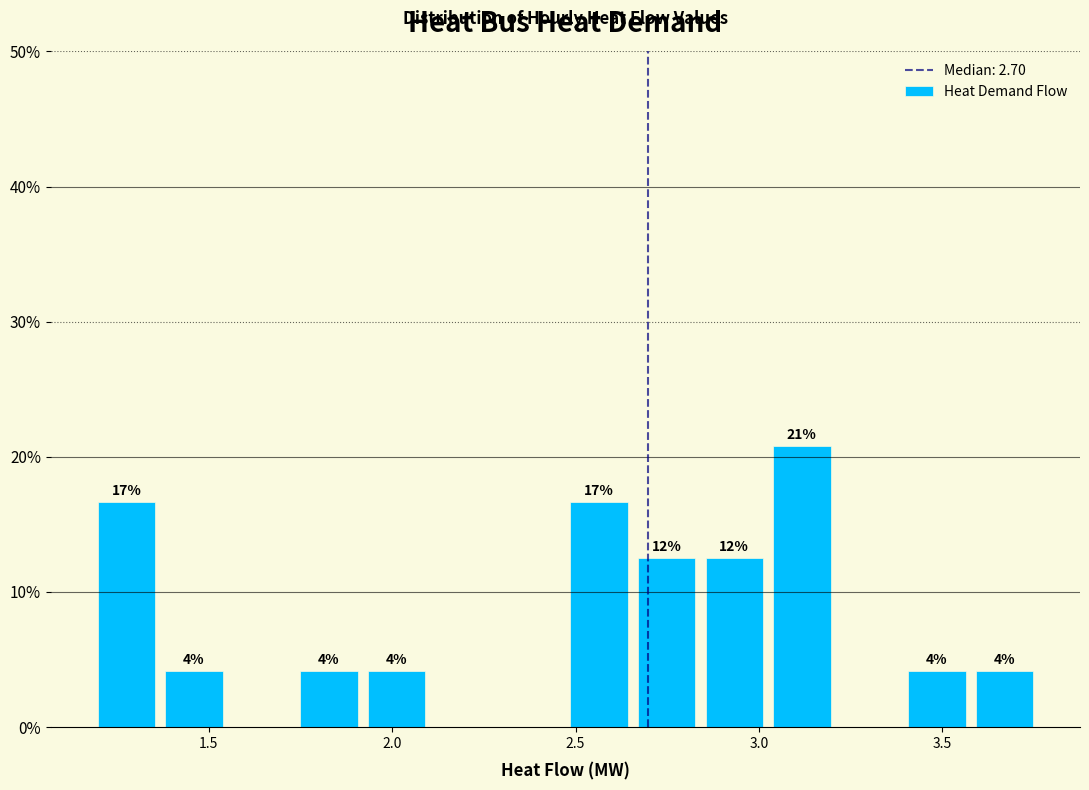

Read against the x-axis, roughly where is the centre of the tallest bar?

3.10